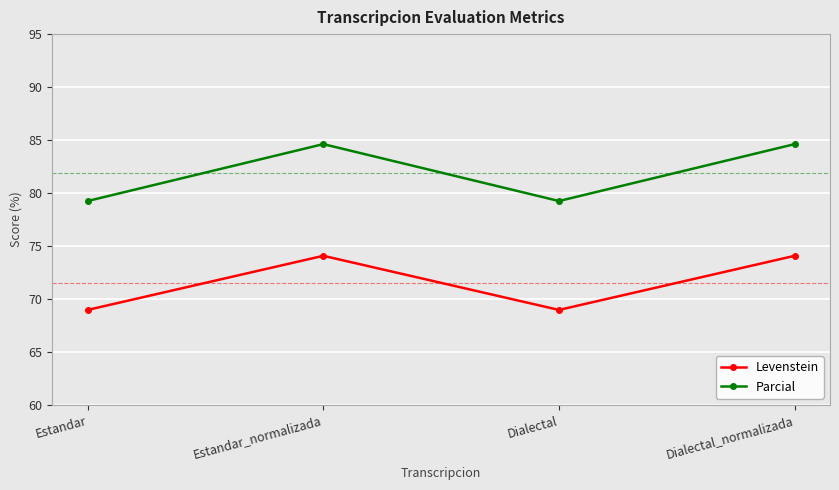

What is the difference between the maximum and minimum values in the Levenstein series?

5.1